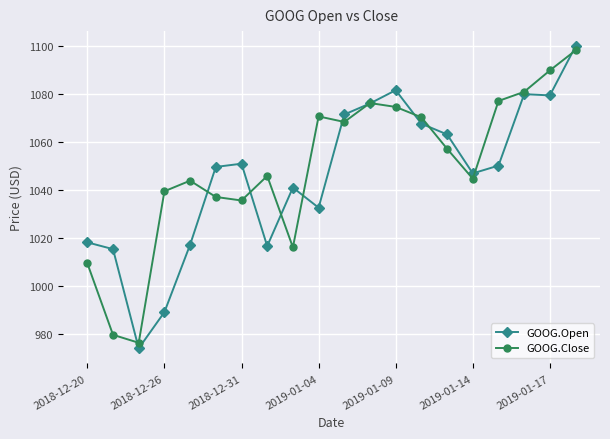

What is the smallest value displayed?

973.9